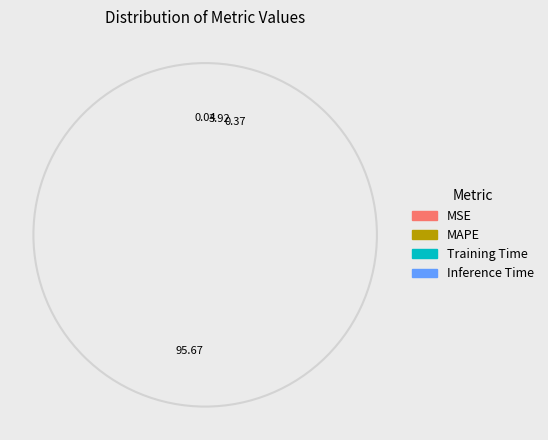

What is the change in value from MSE to Inference Time?

+1.0